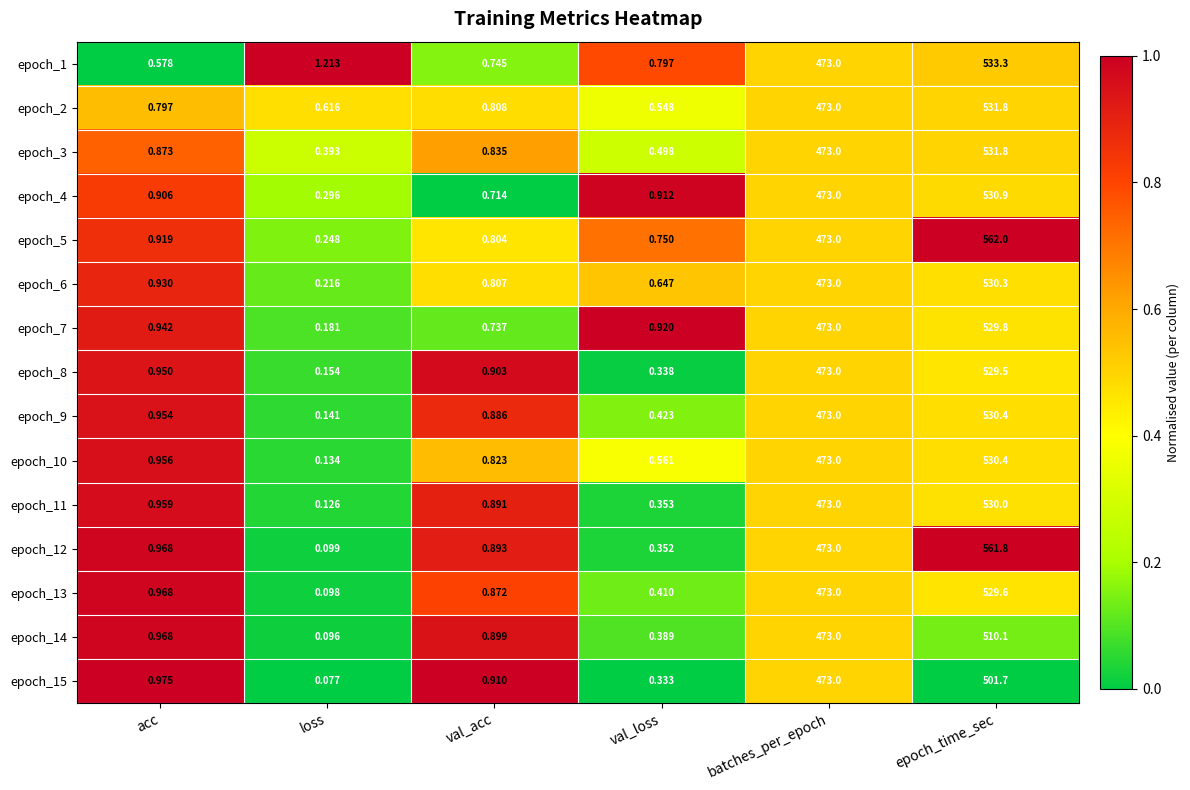

What is the total value across all series at val_loss?

8.2